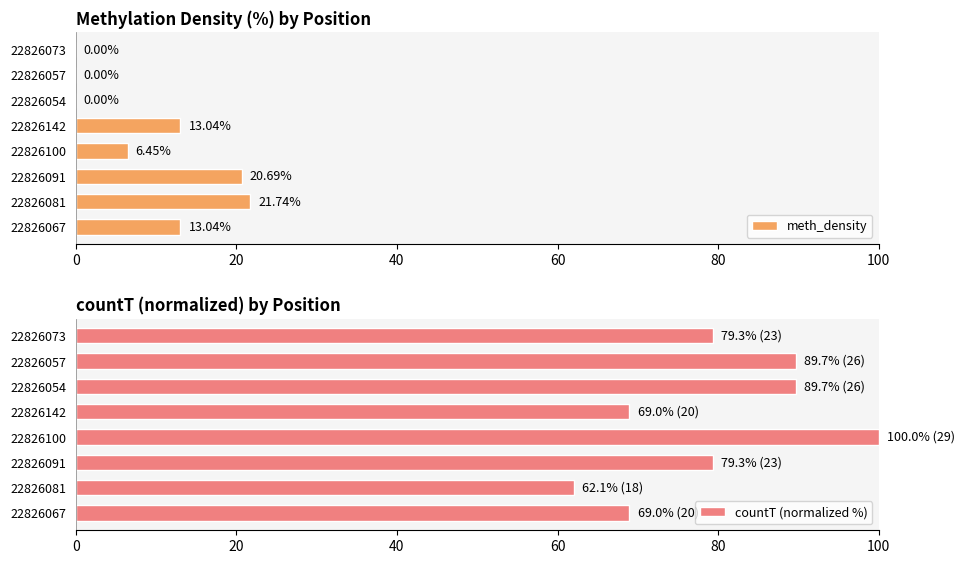

What is the sum of all meth_density values?

75.0